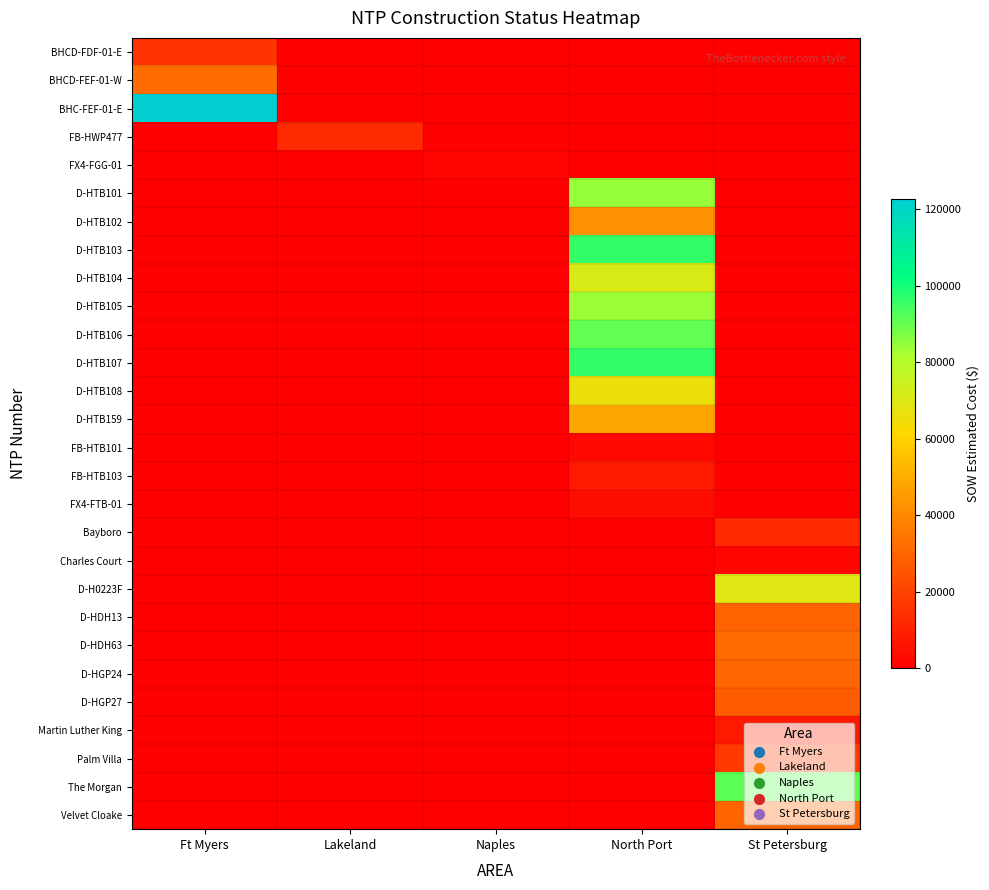

Reading right to left, what are all the values shown in this chart?

BHCD-FDF-01-E: St Petersburg=0.0	North Port=0.0	Naples=0.0	Lakeland=0.0	Ft Myers=15436.9
BHCD-FEF-01-W: St Petersburg=0.0	North Port=0.0	Naples=0.0	Lakeland=0.0	Ft Myers=31717.7
BHC-FEF-01-E: St Petersburg=0.0	North Port=0.0	Naples=0.0	Lakeland=0.0	Ft Myers=122715.9
FB-HWP477: St Petersburg=0.0	North Port=0.0	Naples=0.0	Lakeland=12886.4	Ft Myers=0.0
FX4-FGG-01: St Petersburg=0.0	North Port=0.0	Naples=1343.9	Lakeland=0.0	Ft Myers=0.0
D-HTB101: St Petersburg=0.0	North Port=84564.5	Naples=0.0	Lakeland=0.0	Ft Myers=0.0
D-HTB102: St Petersburg=0.0	North Port=42408.0	Naples=0.0	Lakeland=0.0	Ft Myers=0.0
D-HTB103: St Petersburg=0.0	North Port=96198.5	Naples=0.0	Lakeland=0.0	Ft Myers=0.0
D-HTB104: St Petersburg=0.0	North Port=71001.0	Naples=0.0	Lakeland=0.0	Ft Myers=0.0
D-HTB105: St Petersburg=0.0	North Port=84103.0	Naples=0.0	Lakeland=0.0	Ft Myers=0.0
D-HTB106: St Petersburg=0.0	North Port=90832.0	Naples=0.0	Lakeland=0.0	Ft Myers=0.0
D-HTB107: St Petersburg=0.0	North Port=96242.0	Naples=0.0	Lakeland=0.0	Ft Myers=0.0
D-HTB108: St Petersburg=0.0	North Port=66271.5	Naples=0.0	Lakeland=0.0	Ft Myers=0.0
D-HTB159: St Petersburg=0.0	North Port=48577.0	Naples=0.0	Lakeland=0.0	Ft Myers=0.0
FB-HTB101: St Petersburg=0.0	North Port=2530.0	Naples=0.0	Lakeland=0.0	Ft Myers=0.0
FB-HTB103: St Petersburg=0.0	North Port=7803.1	Naples=0.0	Lakeland=0.0	Ft Myers=0.0
FX4-FTB-01: St Petersburg=0.0	North Port=4254.7	Naples=0.0	Lakeland=0.0	Ft Myers=0.0
Bayboro: St Petersburg=12213.7	North Port=0.0	Naples=0.0	Lakeland=0.0	Ft Myers=0.0
Charles Court: St Petersburg=1618.8	North Port=0.0	Naples=0.0	Lakeland=0.0	Ft Myers=0.0
D-H0223F: St Petersburg=69076.0	North Port=0.0	Naples=0.0	Lakeland=0.0	Ft Myers=0.0
D-HDH13: St Petersburg=28762.0	North Port=0.0	Naples=0.0	Lakeland=0.0	Ft Myers=0.0
D-HDH63: St Petersburg=31560.0	North Port=0.0	Naples=0.0	Lakeland=0.0	Ft Myers=0.0
D-HGP24: St Petersburg=29812.0	North Port=0.0	Naples=0.0	Lakeland=0.0	Ft Myers=0.0
D-HGP27: St Petersburg=26964.0	North Port=0.0	Naples=0.0	Lakeland=0.0	Ft Myers=0.0
Martin Luther King: St Petersburg=7844.4	North Port=0.0	Naples=0.0	Lakeland=0.0	Ft Myers=0.0
Palm Villa: St Petersburg=17100.2	North Port=0.0	Naples=0.0	Lakeland=0.0	Ft Myers=0.0
The Morgan: St Petersburg=91420.9	North Port=0.0	Naples=0.0	Lakeland=0.0	Ft Myers=0.0
Velvet Cloake: St Petersburg=29508.9	North Port=0.0	Naples=0.0	Lakeland=0.0	Ft Myers=0.0